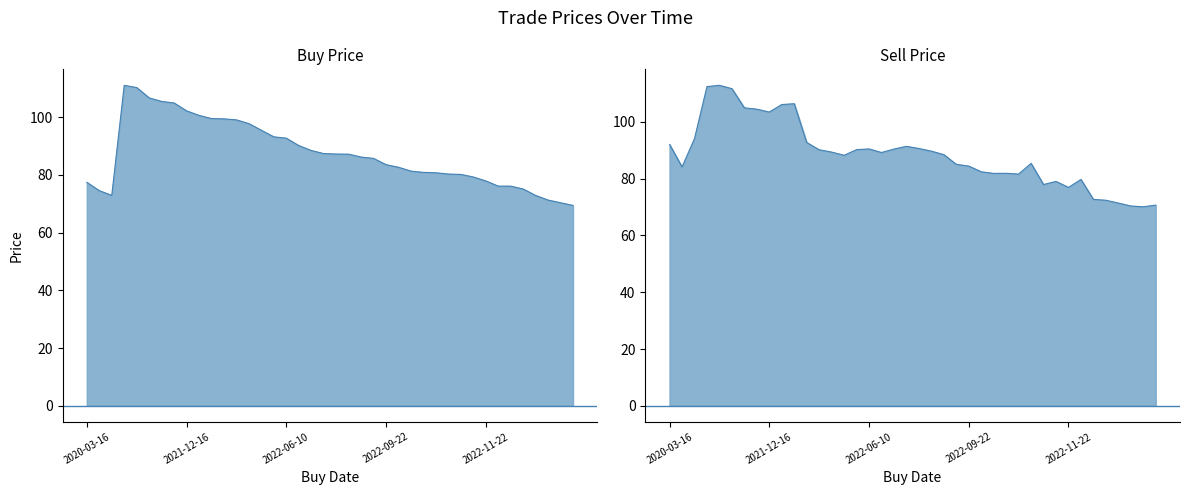

How many lines are shown in the chart?

2